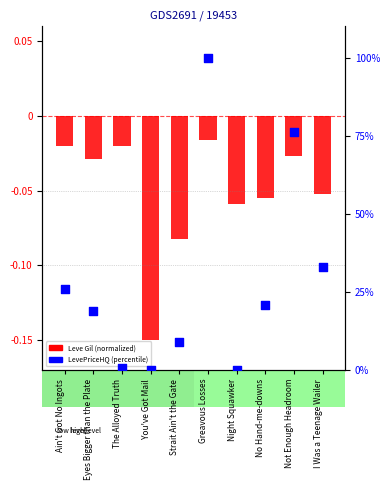

Which has a higher value, You've Got Mail or Not Enough Headroom?

Not Enough Headroom